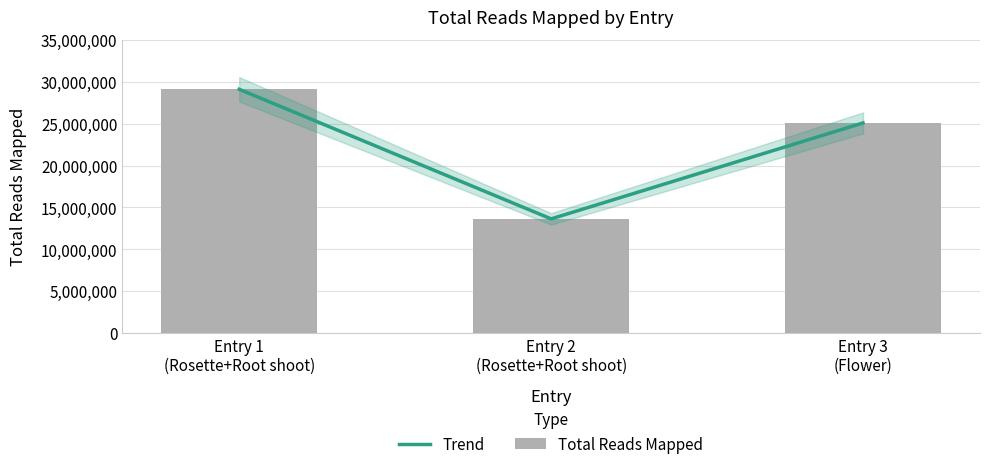

Which has a higher value, Entry 2
(Rosette+Root shoot) or Entry 3
(Flower)?

Entry 3
(Flower)